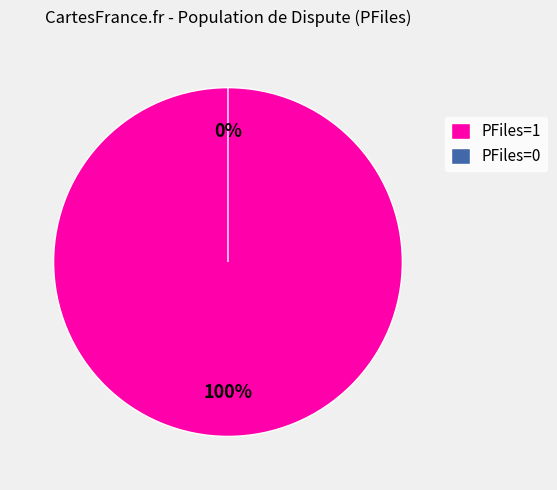

The PFiles=1 slice represents 99% of the pie. True or false?

False